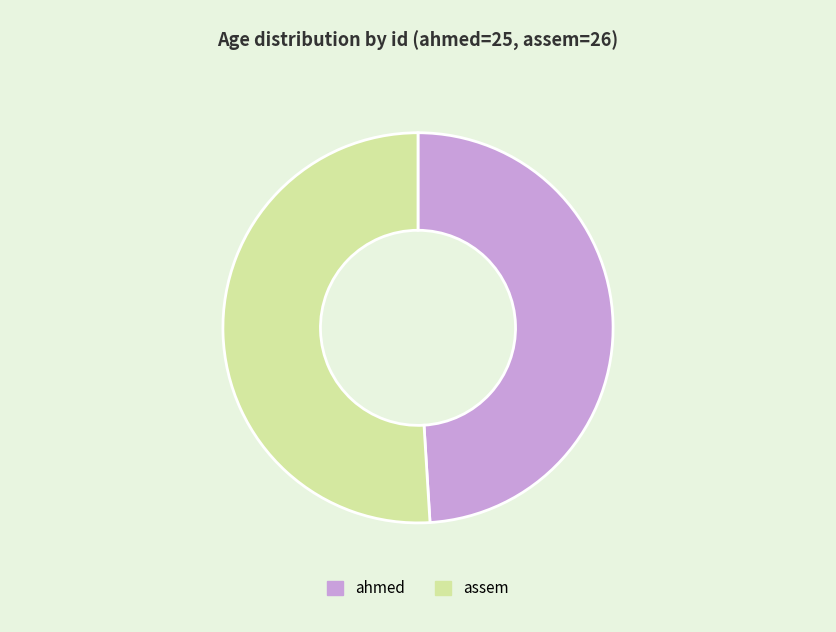

Does any single category account for the majority?

Yes